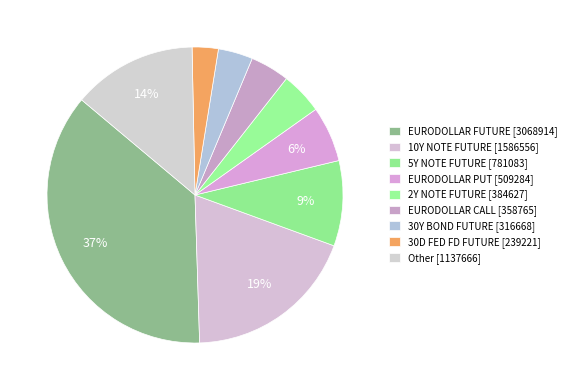

What is the change in value from EURODOLLAR FUTURE to 5Y NOTE FUTURE?

-2287831